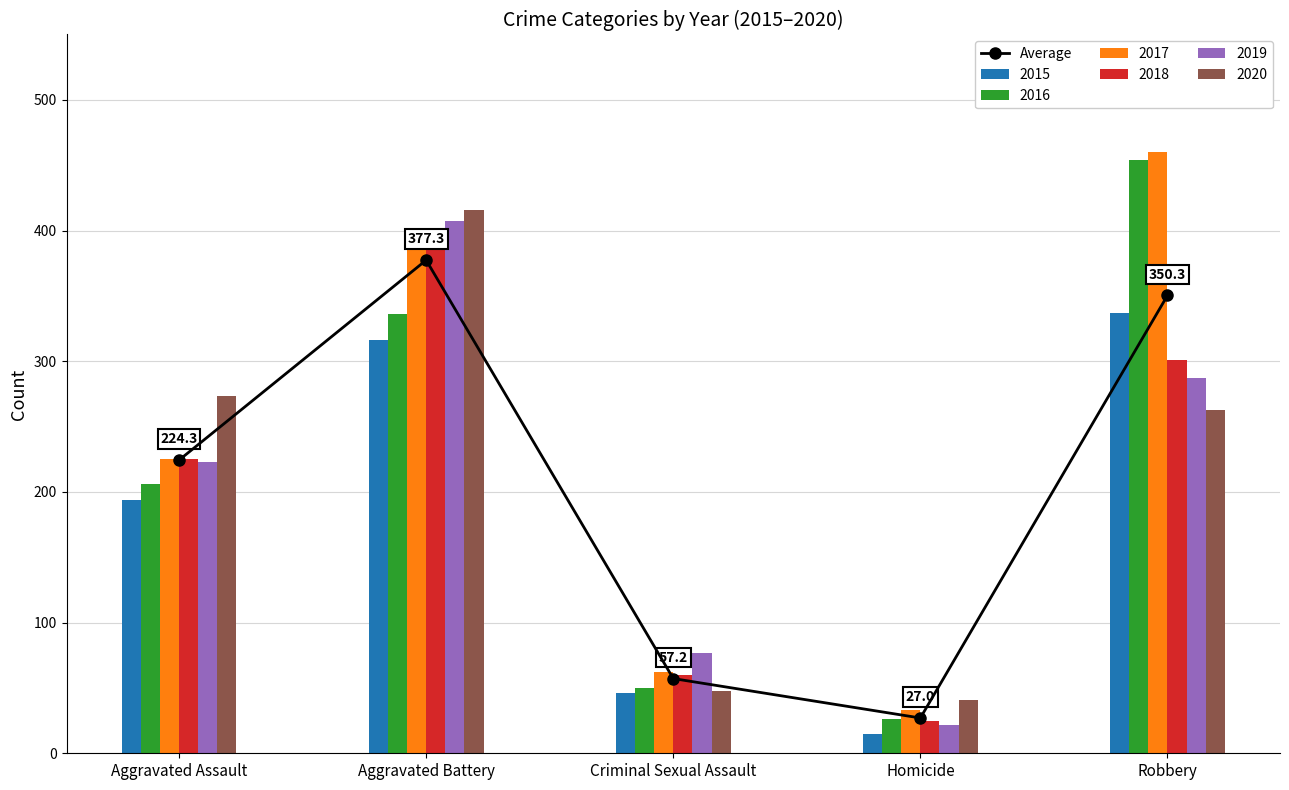

Are the bars grouped side by side (vs. stacked)?

No